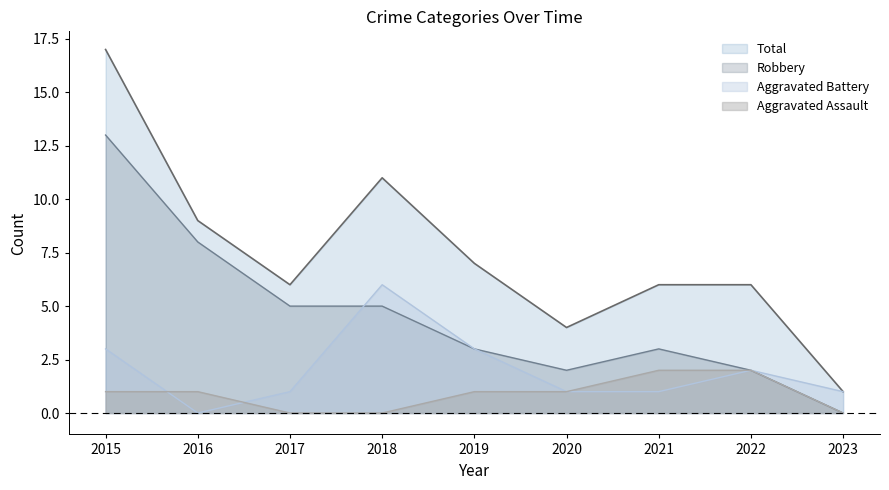

Does the chart display data point markers on the line(s)?

No